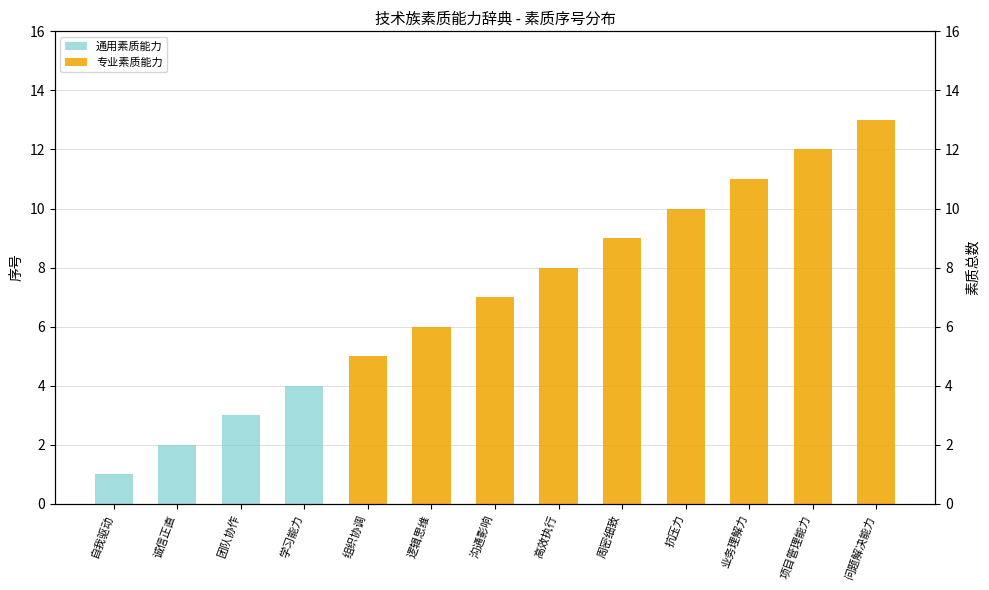

Reading left to right, list all the values displayed in this chart.

通用素质能力: 自我驱动=1	诚信正直=2	团队协作=3	学习能力=4	组织协调=0	逻辑思维=0	沟通影响=0	高效执行=0	周密细致=0	抗压力=0	业务理解力=0	项目管理能力=0	问题解决能力=0
专业素质能力: 自我驱动=0	诚信正直=0	团队协作=0	学习能力=0	组织协调=5	逻辑思维=6	沟通影响=7	高效执行=8	周密细致=9	抗压力=10	业务理解力=11	项目管理能力=12	问题解决能力=13